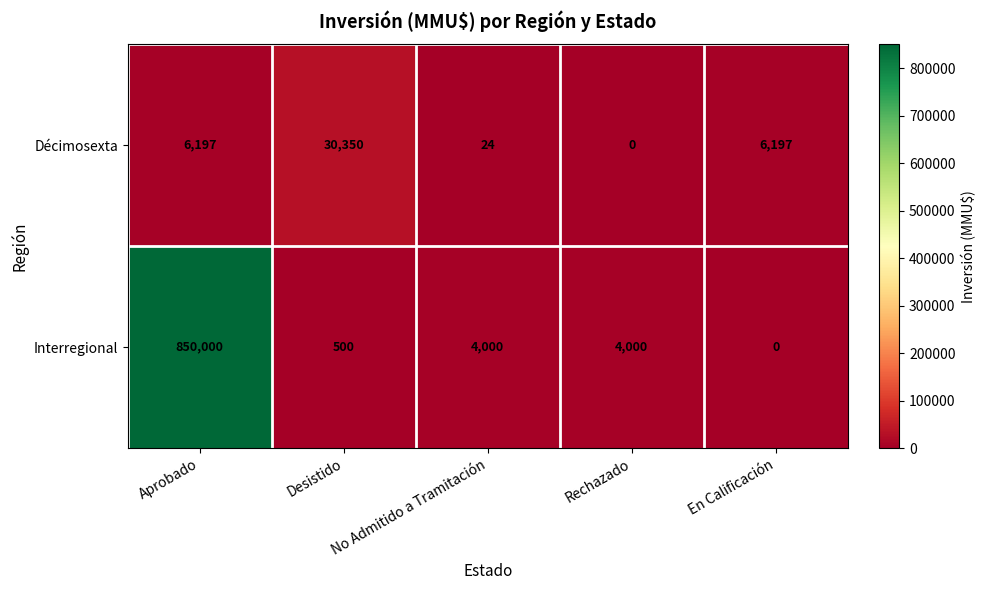

Rank the series by their average value, from lowest to highest.

Décimosexta, Interregional